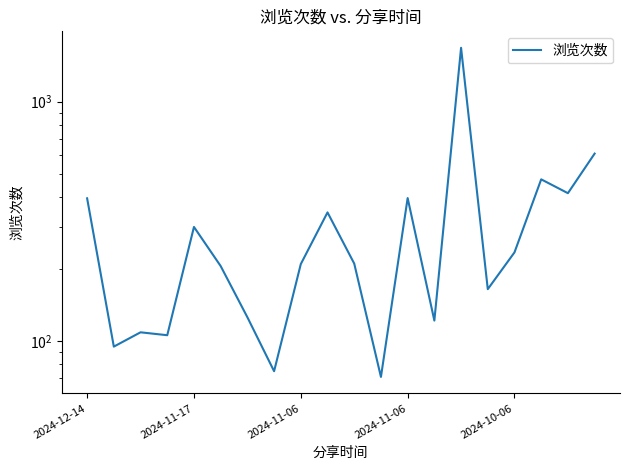

True or false: the data has more than 2 interior local peaks.

True